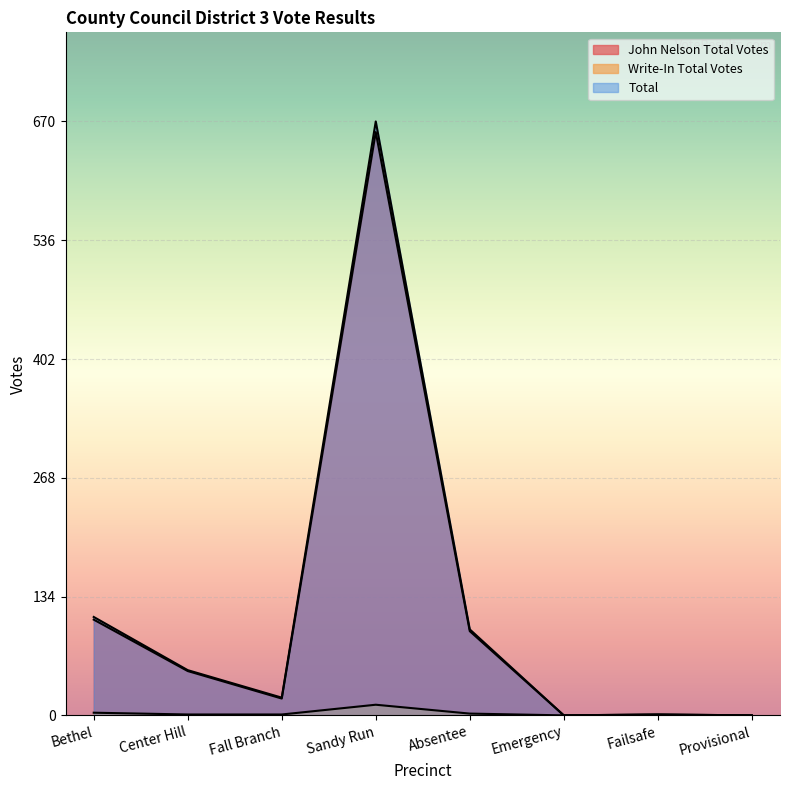

True or false: Total and John Nelson Total Votes cross at least once.

False